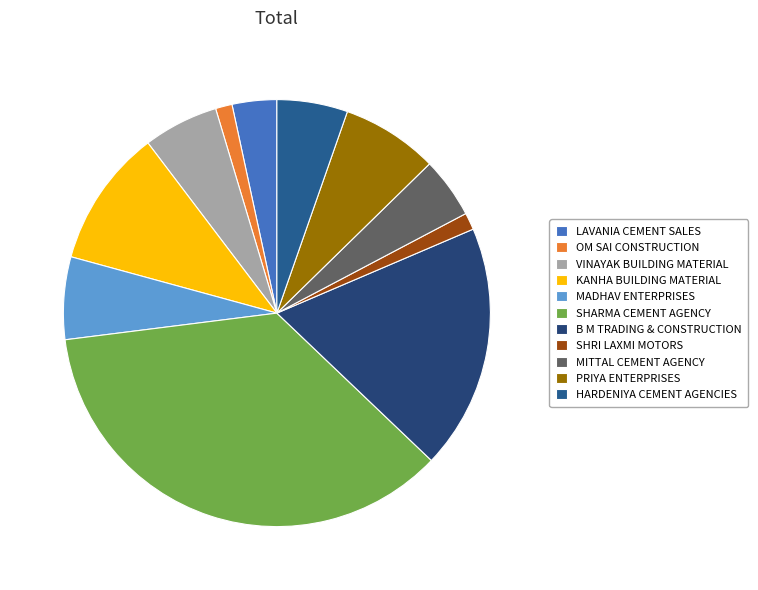

Which slice is the largest?

SHARMA CEMENT AGENCY